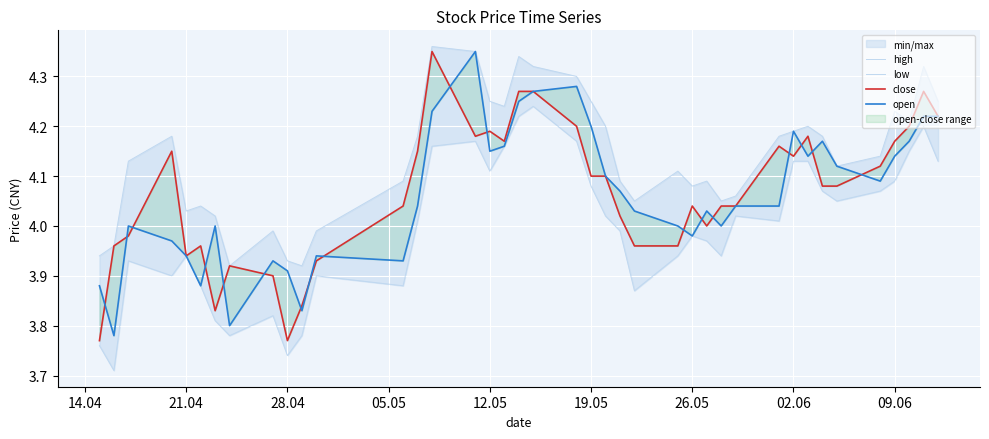

True or false: close and high intersect in this chart.

False